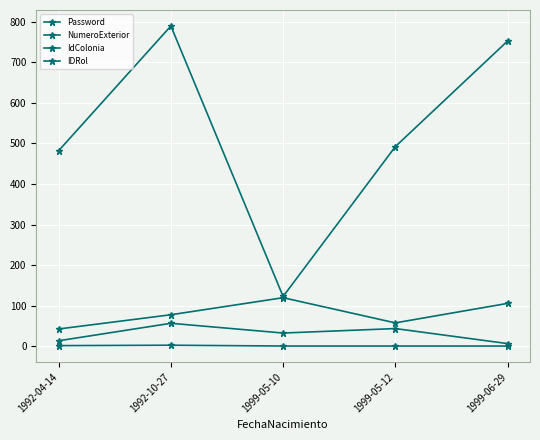

True or false: IDRol has a value of 1 at 1999-06-29.

True